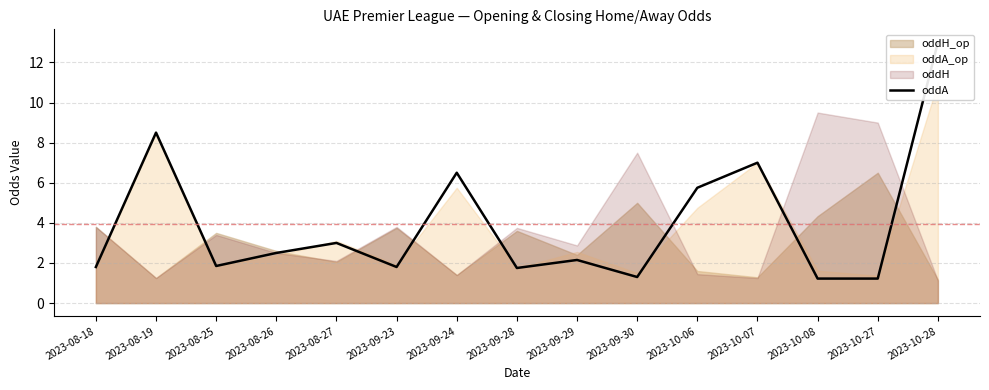

Does the chart have visible grid lines?

Yes